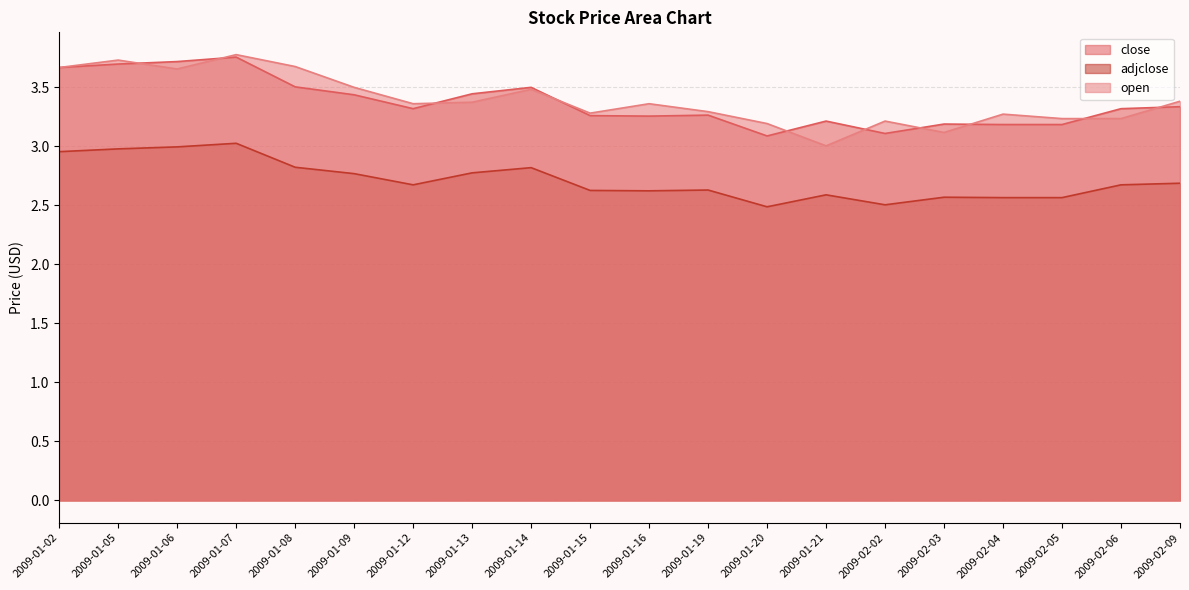

How many lines are shown in the chart?

3